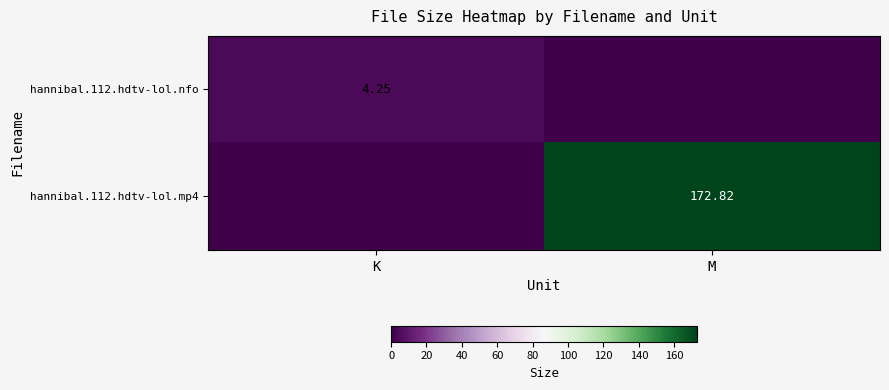

How many data points does each series have?

2